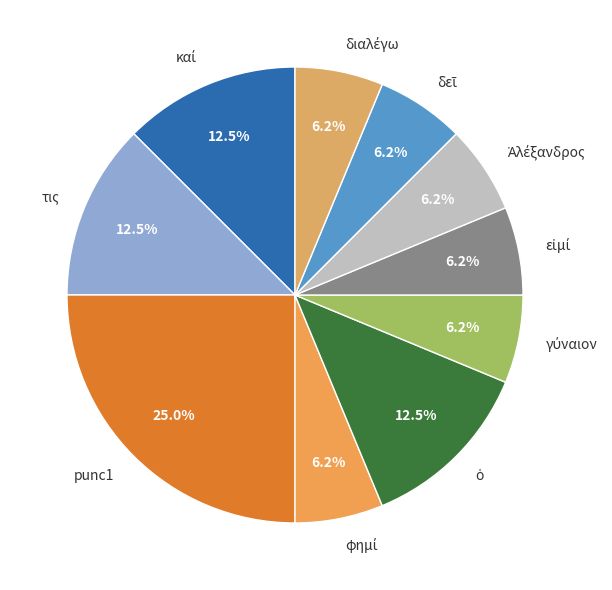

How many segments does this pie chart have?

10